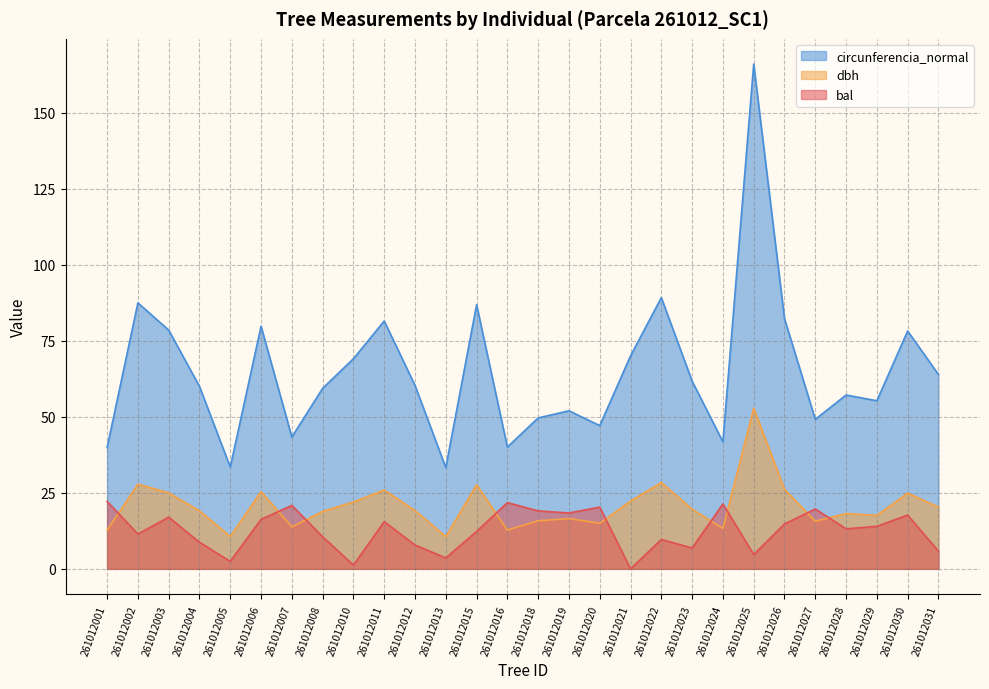

Is it true that dbh equals 8.3 at 261012029?

False